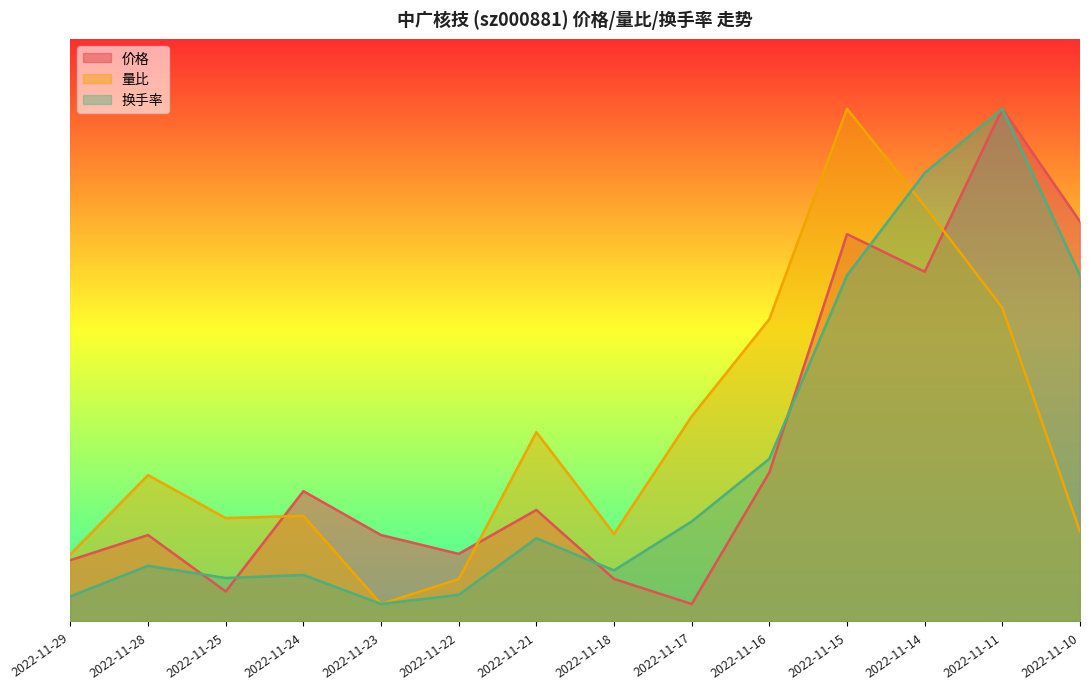

What is the minimum value shown in the chart?

0.4